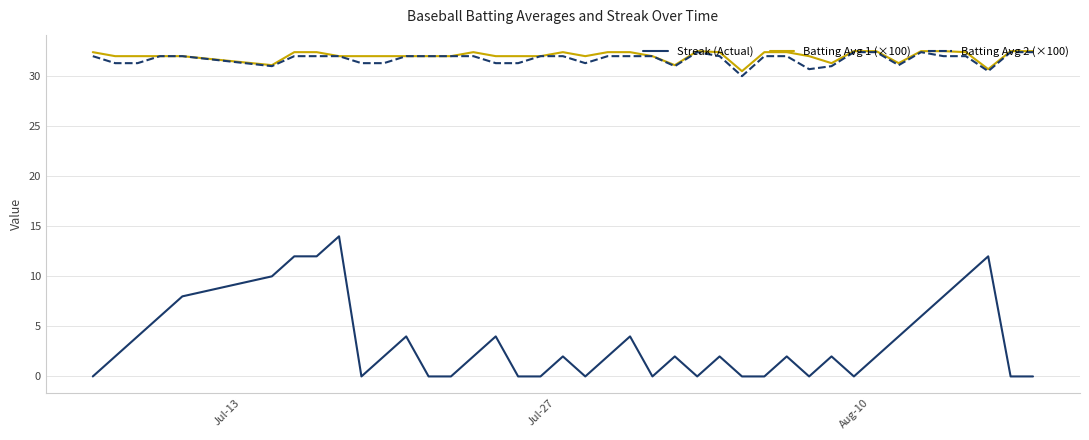

What are all the series names shown in the legend?

Streak (Actual), Batting Avg 1 (×100), Batting Avg 2 (×100)